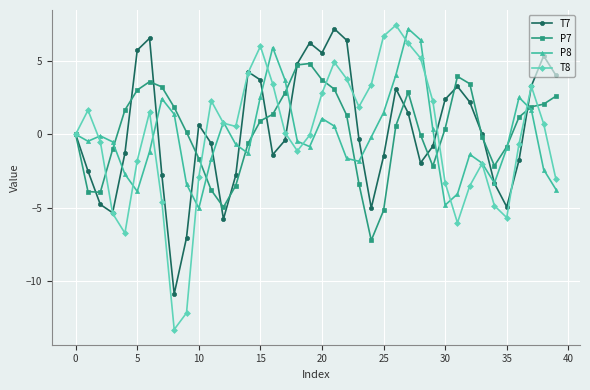

What is the minimum value for P8?

-5.0